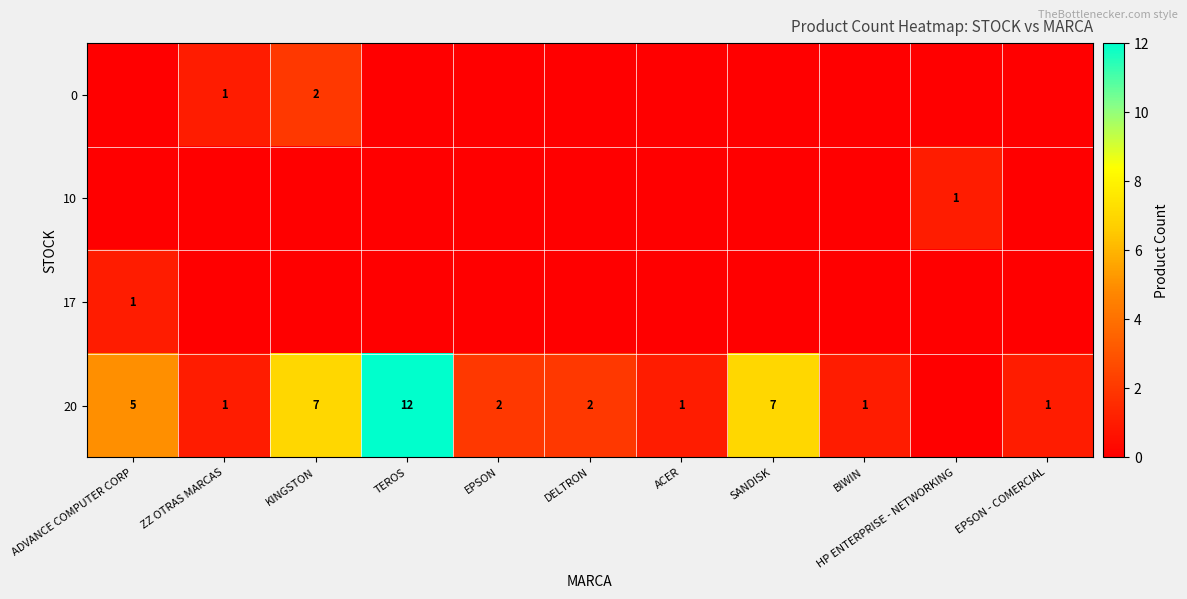

At how many categories does at least one series exceed 9?

1